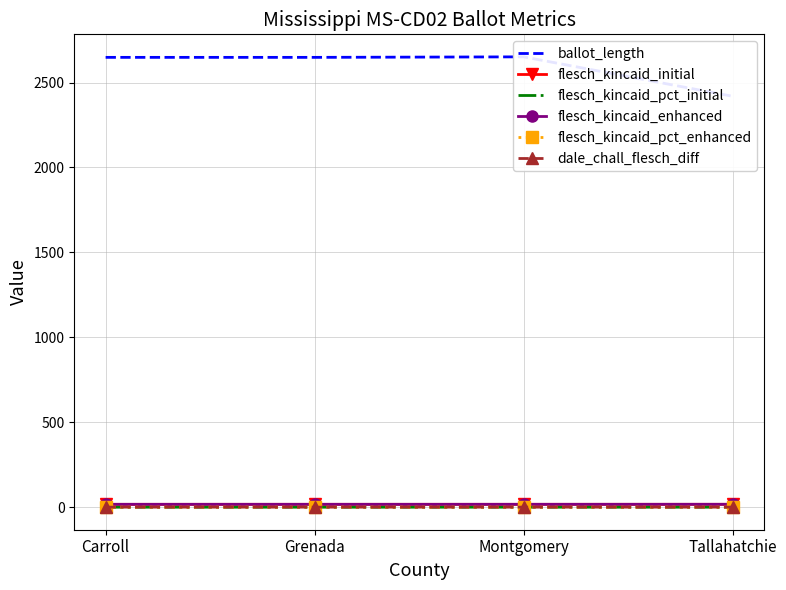

Count the flesch_kincaid_initial values in the range 17 to 18.

4